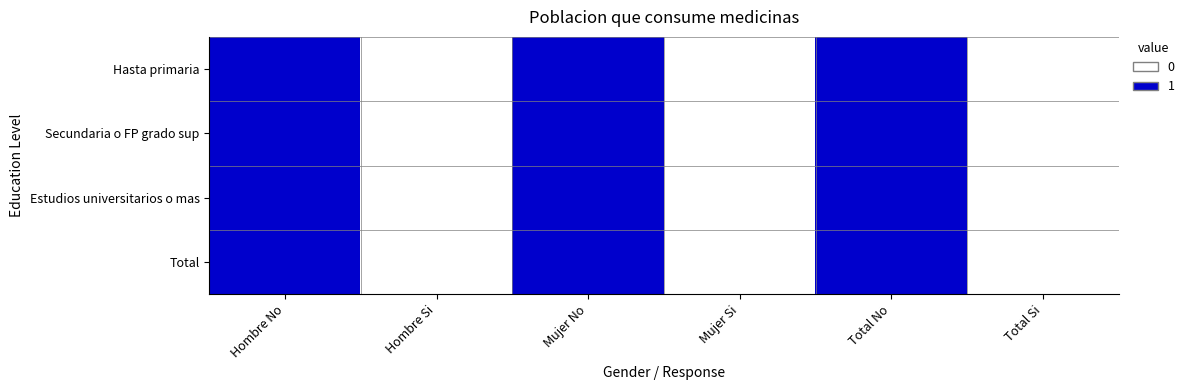

What is the total value across all series at Mujer No?

4